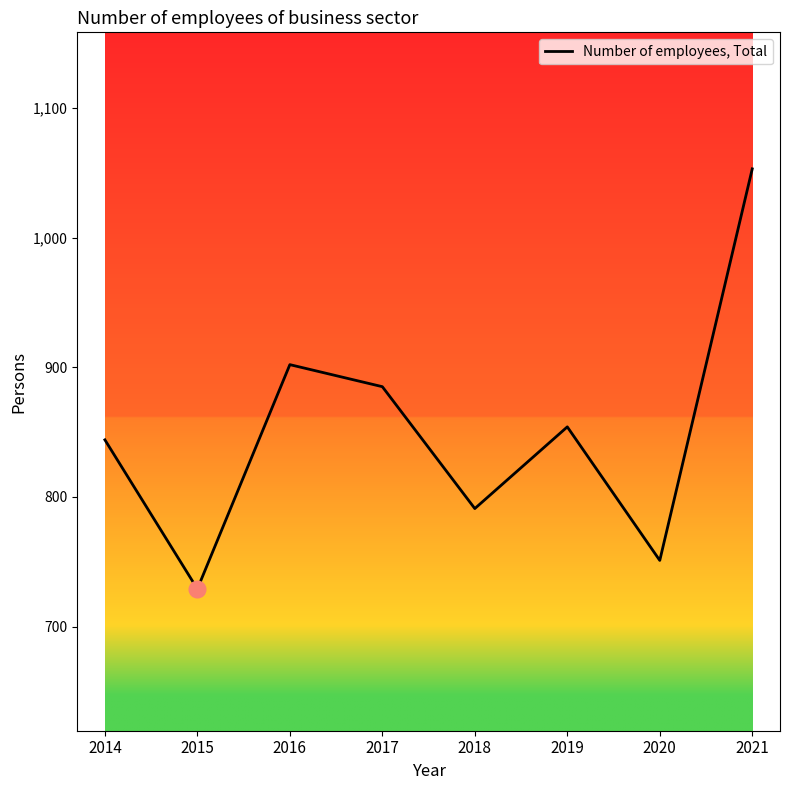

The value at 2015 is 1056. True or false?

False